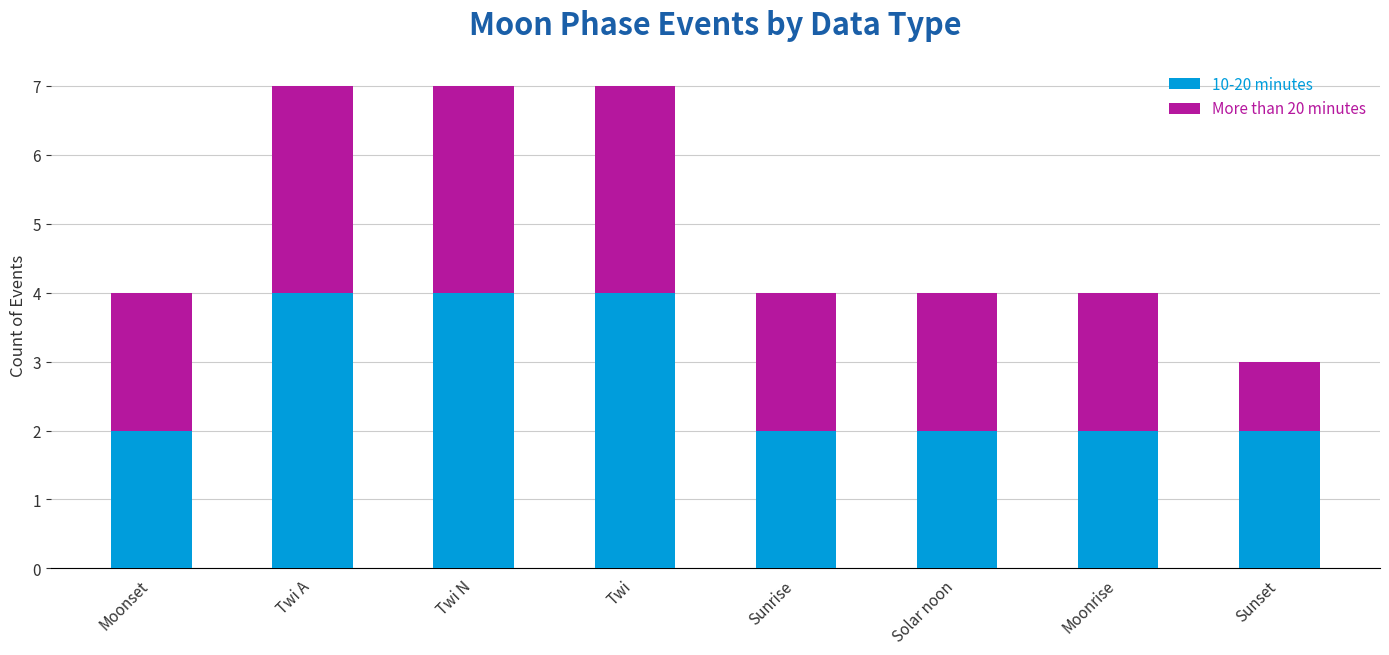

Count the number of data series in this chart.

2